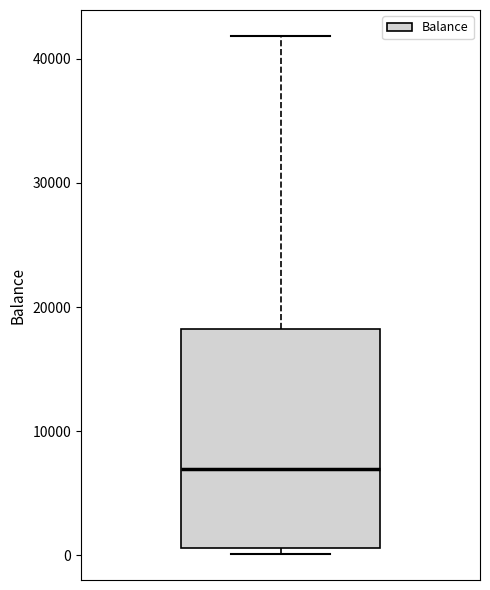

Where is the upper edge of the box on the y-axis? The values are not printed on the chart, so give them approximately, as read against the axis.

18000